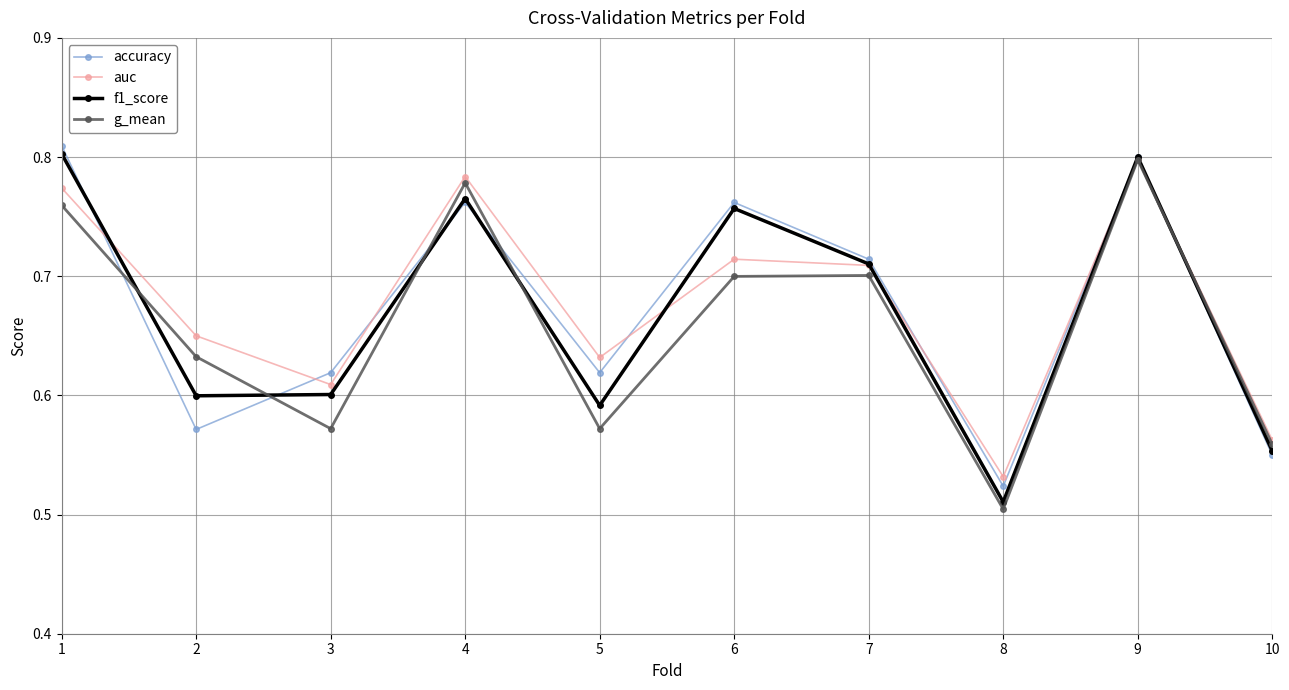

Where is auc nearest to the value 0?

8